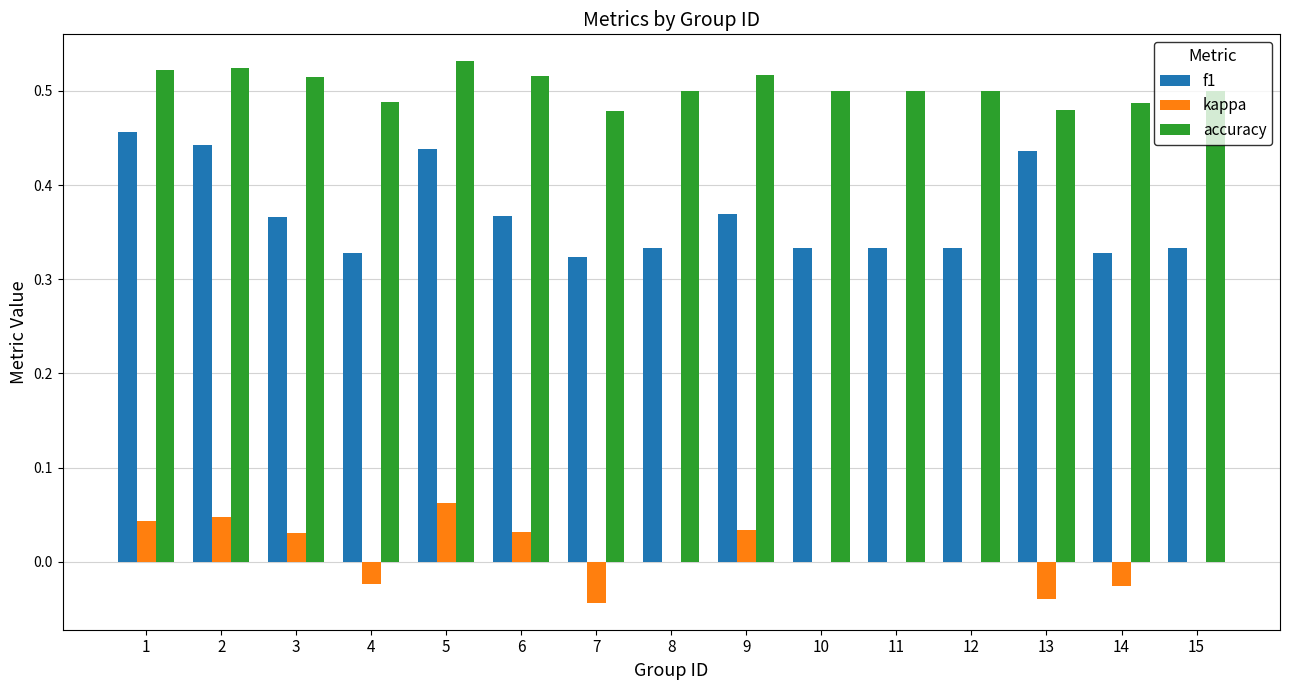

Which series has the largest total across all categories?

accuracy